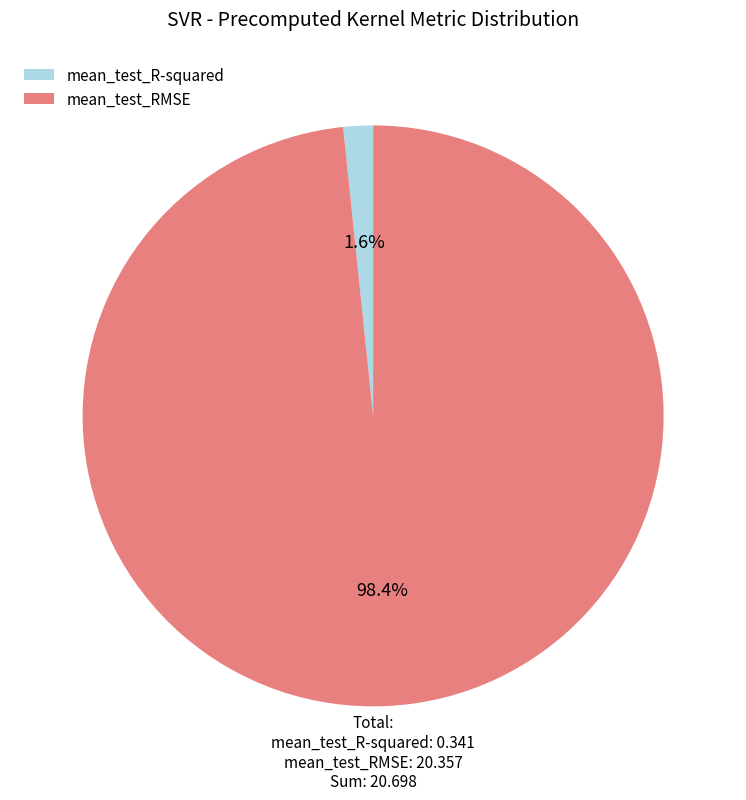

Count the number of slices in the pie.

2